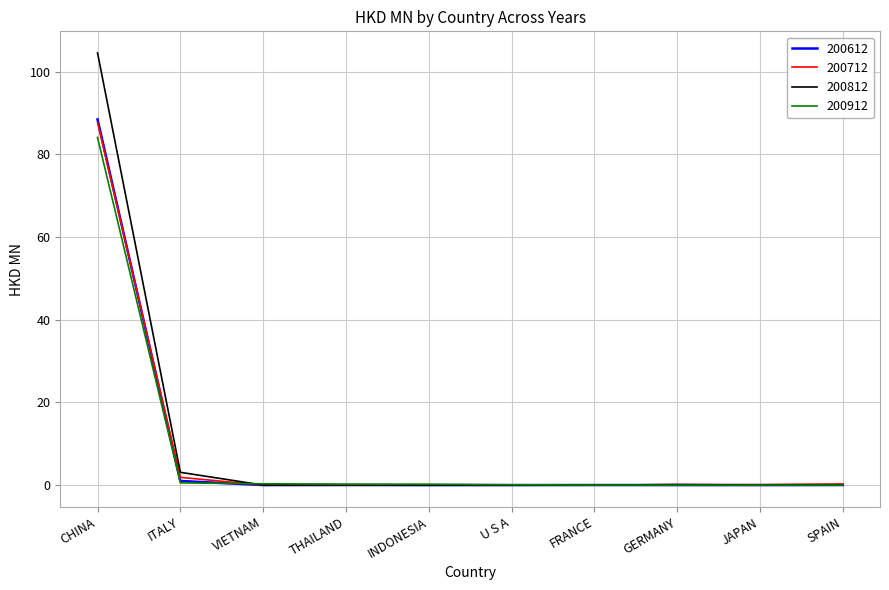

The value of 200812 at U S A is 0.0. True or false?

True